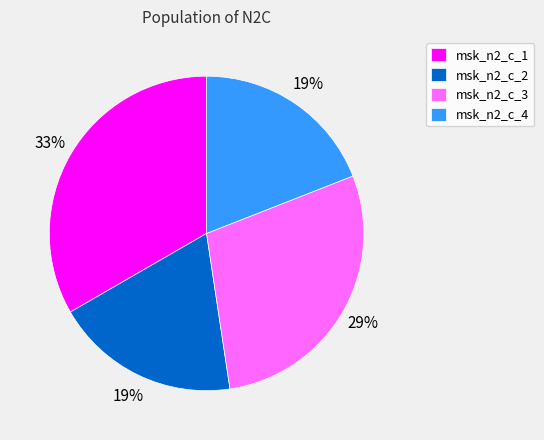

Combined, do msk_n2_c_2 and msk_n2_c_3 account for over 50%?

No